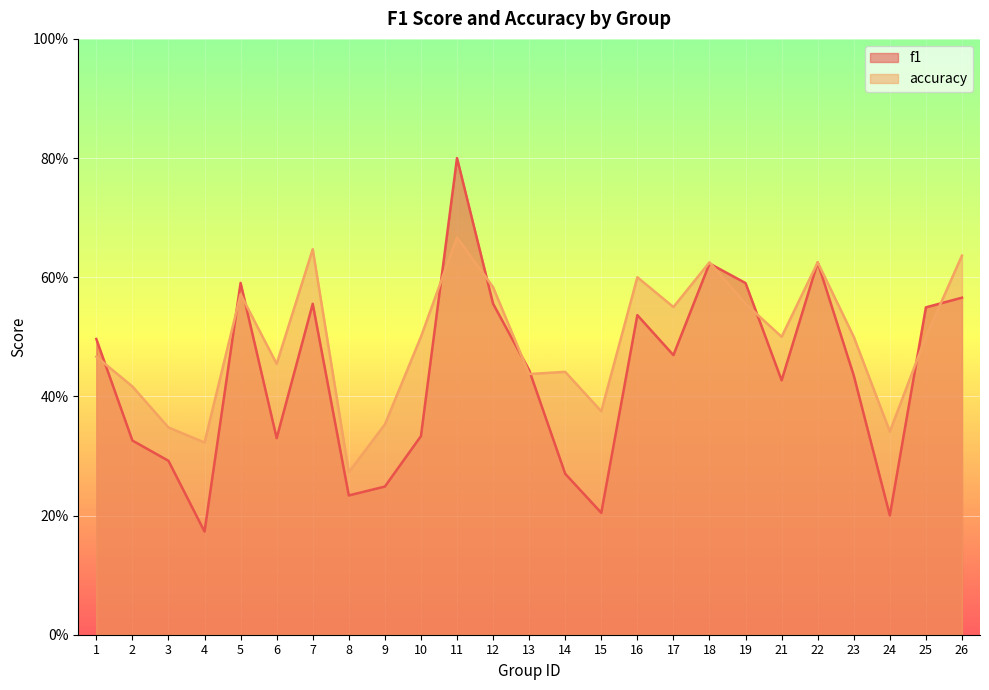

List the series in order of their peak value, lowest first.

accuracy, f1